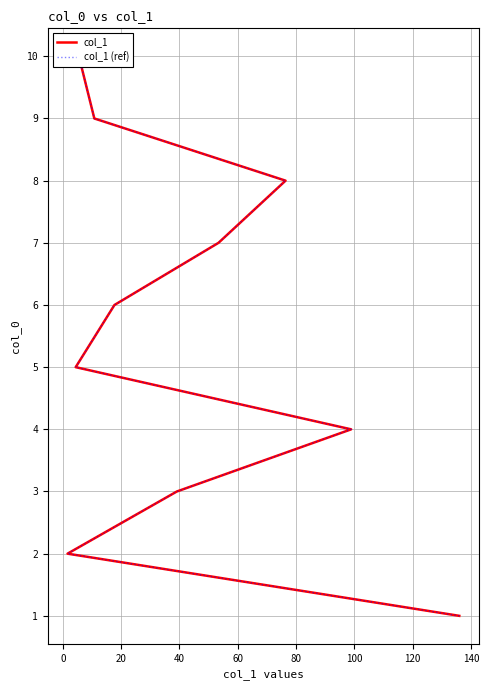

Between 20 and 140, which series saw the biggest shift?

col_1